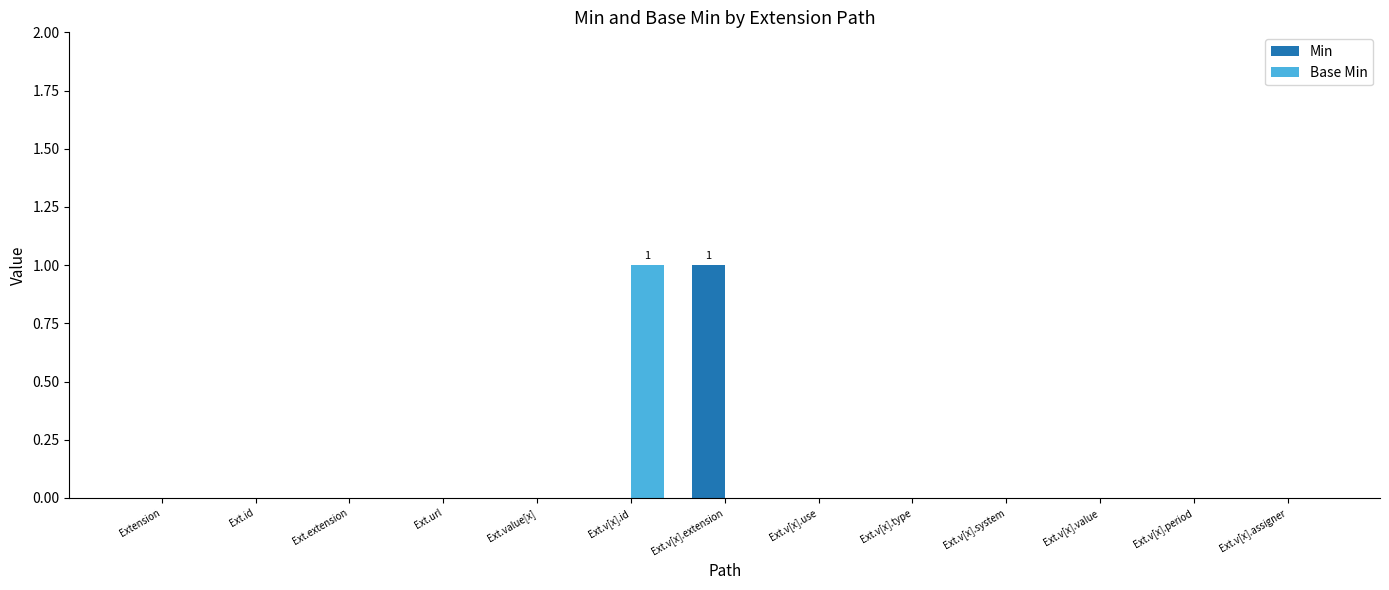

Reading left to right, what are all the values shown in this chart?

Min: Extension=0	Ext.id=0	Ext.extension=0	Ext.url=0	Ext.value[x]=0	Ext.v[x].id=0	Ext.v[x].extension=1	Ext.v[x].use=0	Ext.v[x].type=0	Ext.v[x].system=0	Ext.v[x].value=0	Ext.v[x].period=0	Ext.v[x].assigner=0
Base Min: Extension=0	Ext.id=0	Ext.extension=0	Ext.url=0	Ext.value[x]=0	Ext.v[x].id=1	Ext.v[x].extension=0	Ext.v[x].use=0	Ext.v[x].type=0	Ext.v[x].system=0	Ext.v[x].value=0	Ext.v[x].period=0	Ext.v[x].assigner=0